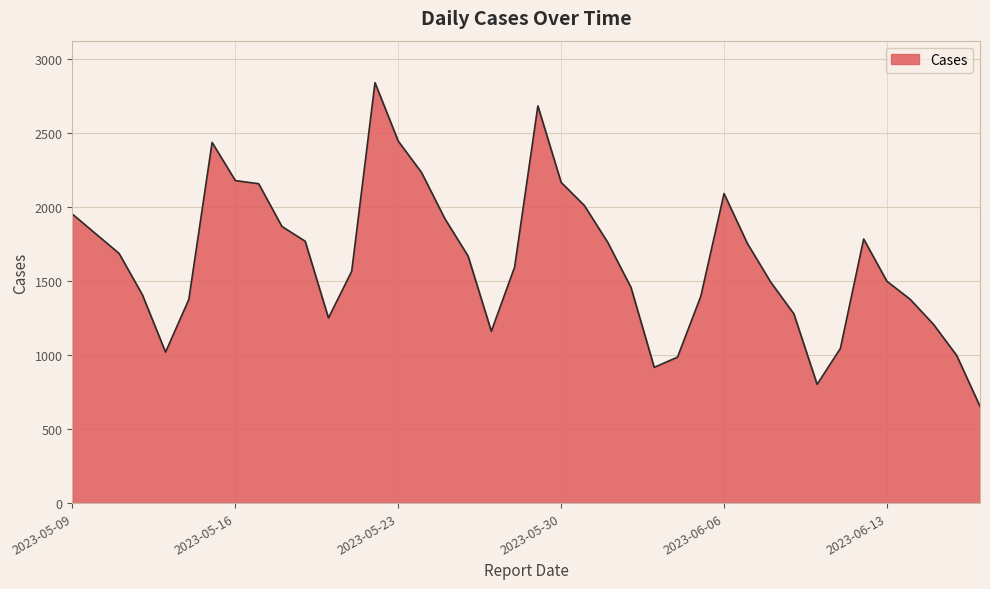

What is the smallest value displayed?

654